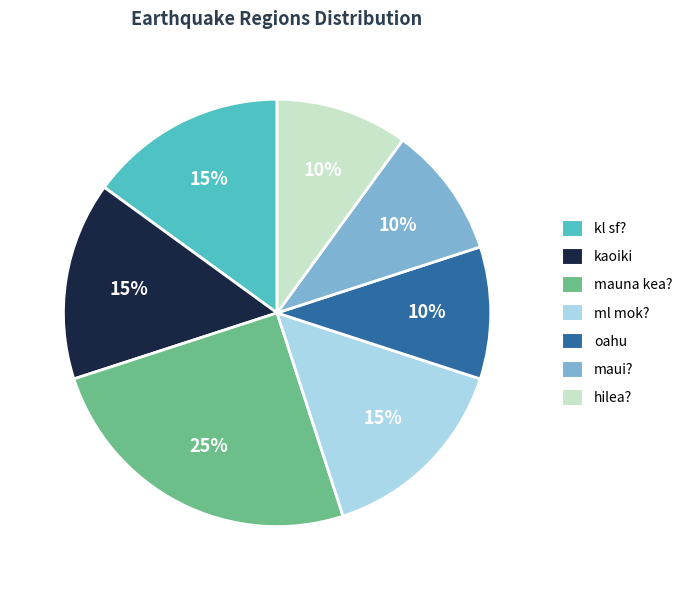

Approximately how many times larger is the value at kaoiki compared to mauna kea??

0.6